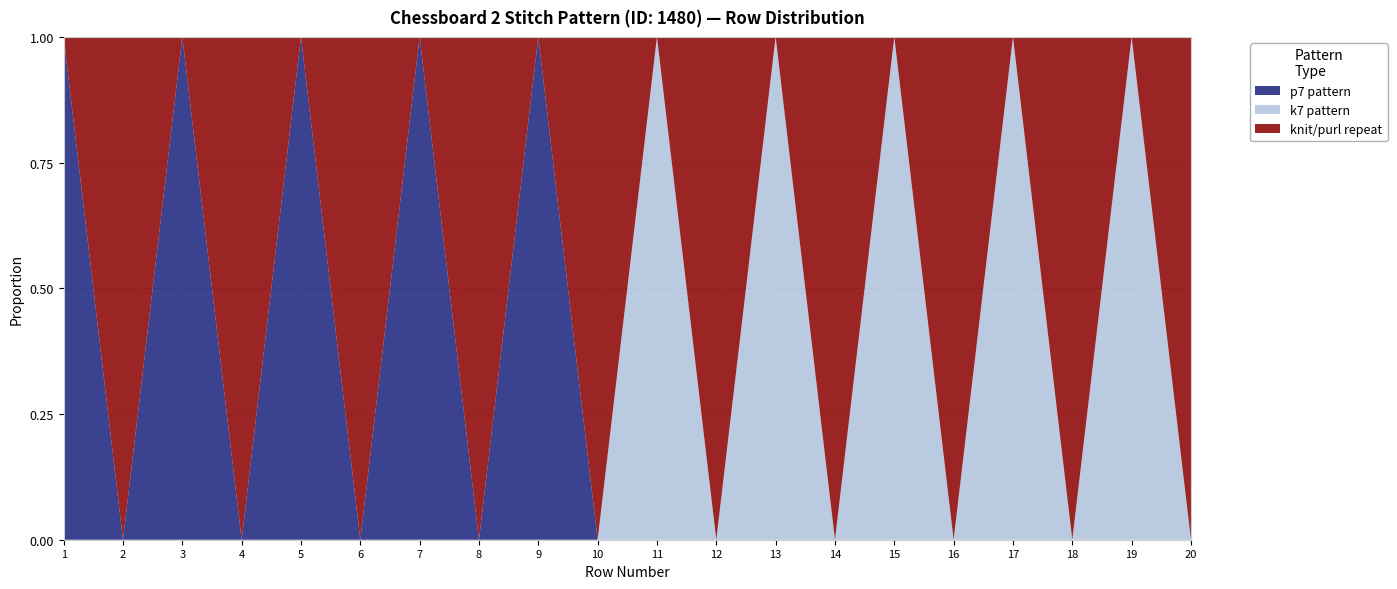

True or false: p7 pattern has a value of 0 at 2.

True